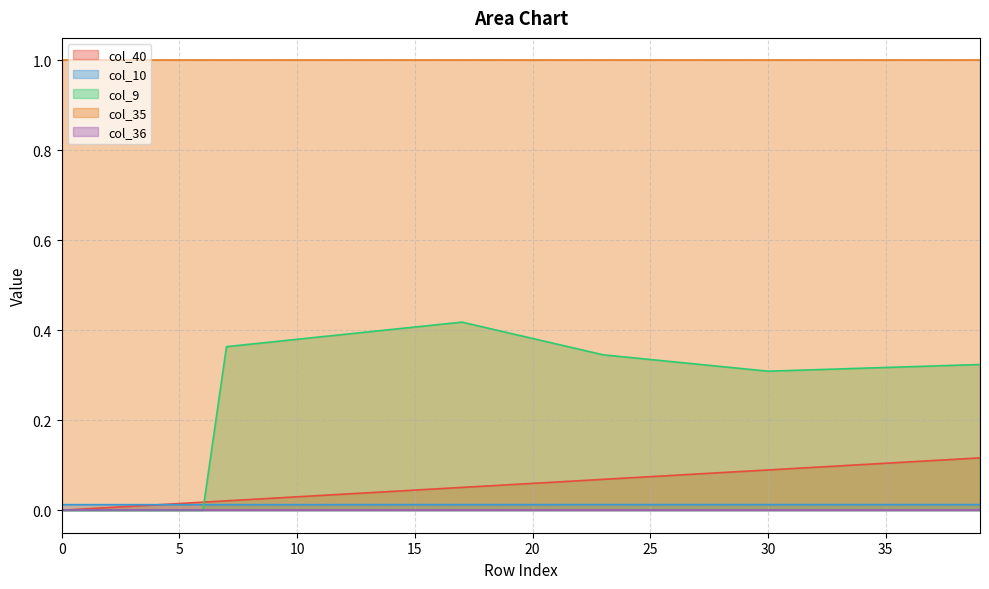

What is the difference between the maximum and minimum values in the col_9 series?

0.4